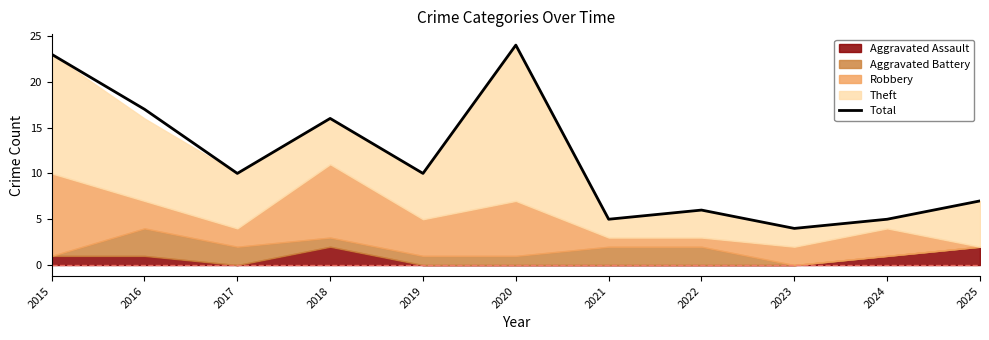

What is the value of the 7th point from the left?

5